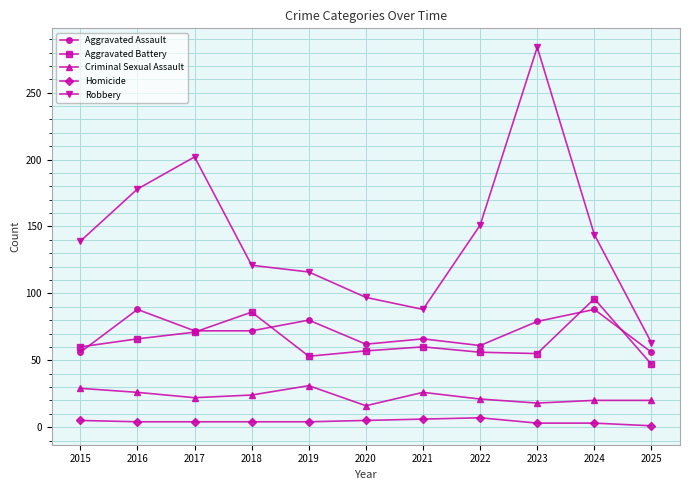

Which series has the widest spread of values?

Robbery